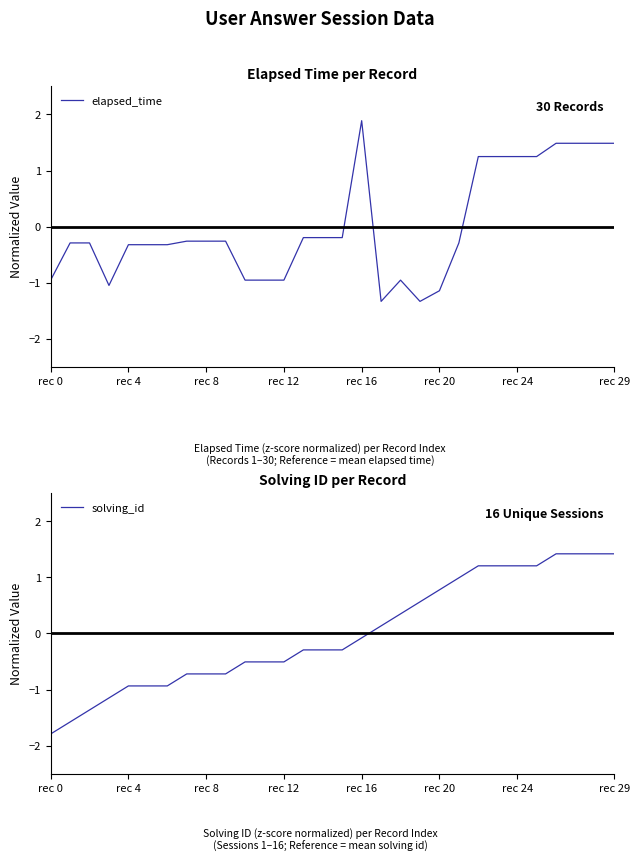

What is the value of the elapsed_time point at the 26th from the left?

1.2